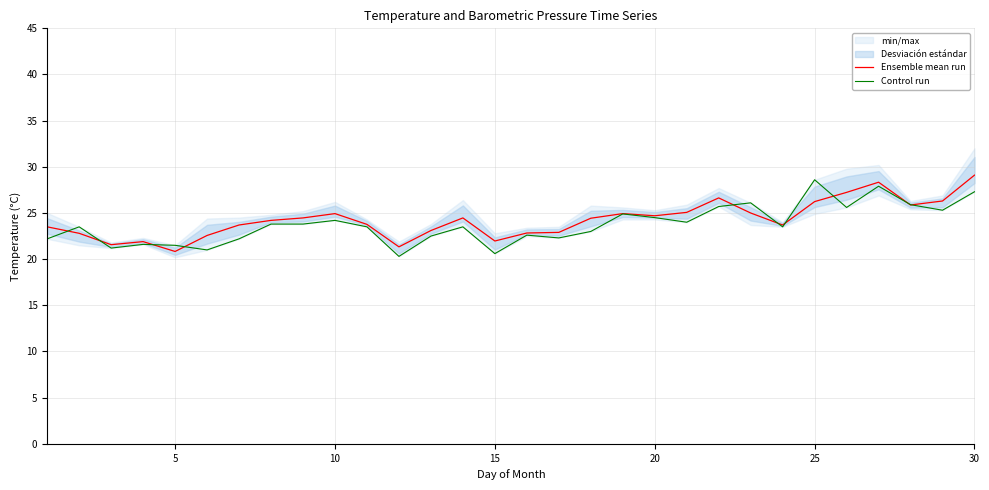

What is the sum of all Control run values?

712.6